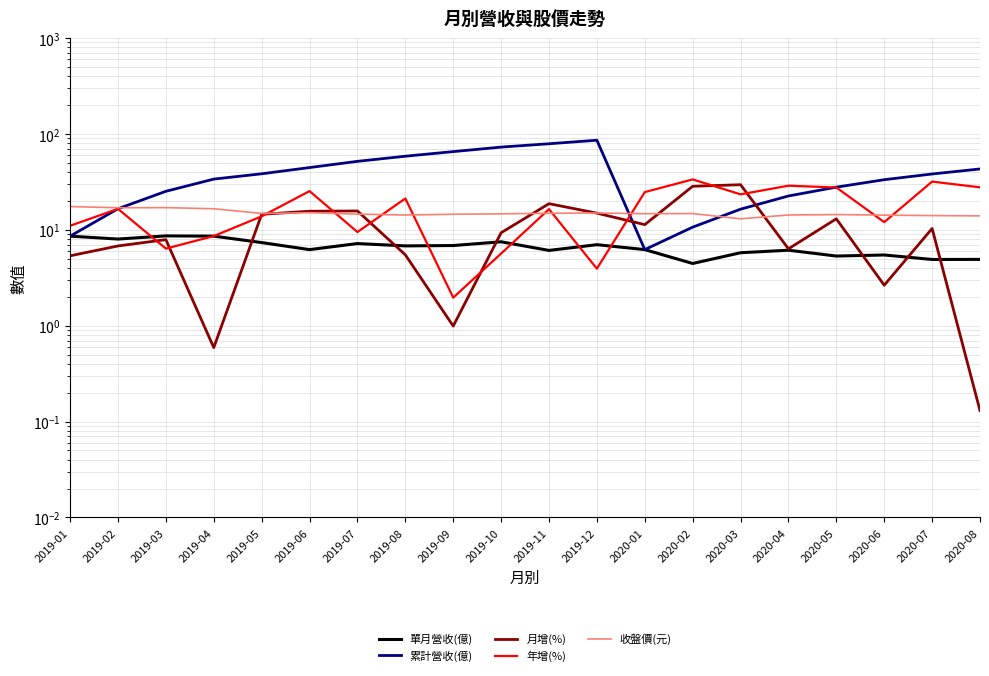

True or false: 累計營收(億) has more than 1 interior local peaks.

False